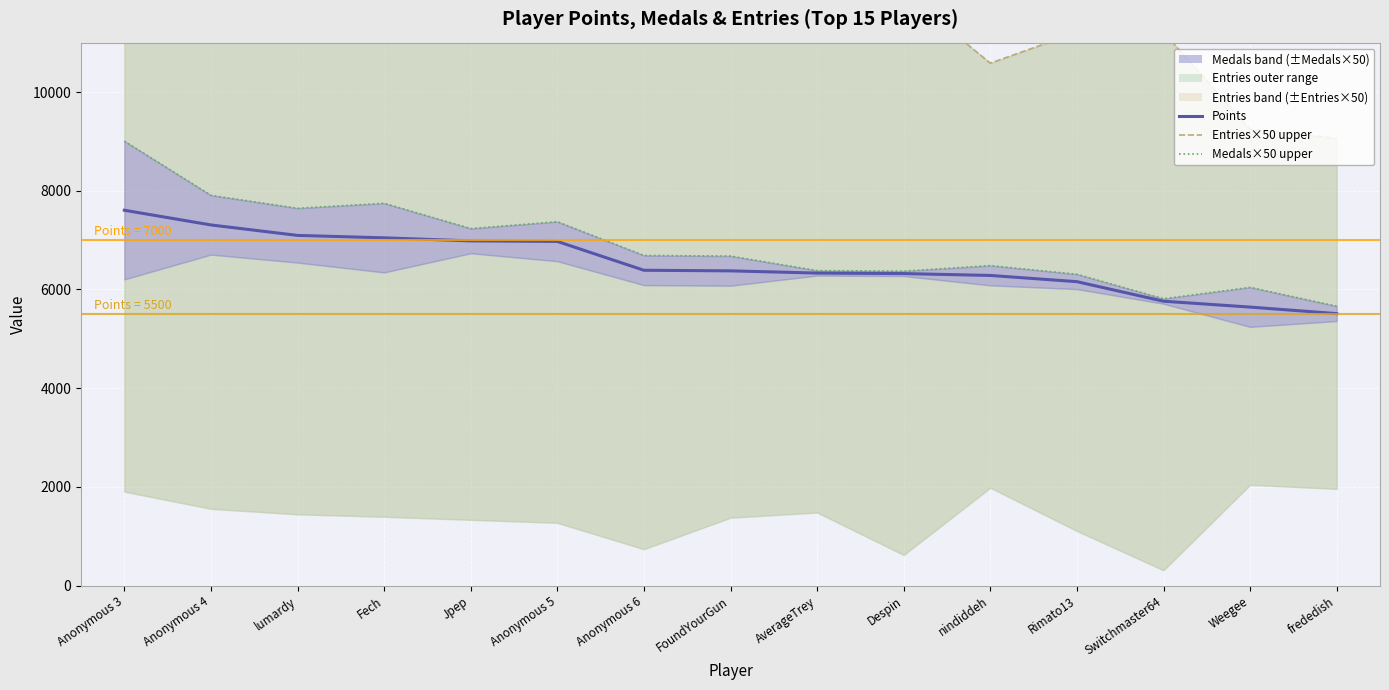

Reading left to right, list all the values displayed in this chart.

Points (median): Anonymous 3=7605	Anonymous 4=7307	lumardy=7095	Fech=7046	Jpep=6984	Anonymous 5=6973	Anonymous 6=6389	FoundYourGun=6377	AverageTrey=6332	Despin=6322	nindiddeh=6284	Rimato13=6158	Switchmaster64=5762	Weegee=5643	frededish=5511
Entries×50 upper: Anonymous 3=13305	Anonymous 4=13057	lumardy=12745	Fech=12696	Jpep=12634	Anonymous 5=12673	Anonymous 6=12039	FoundYourGun=11377	AverageTrey=11182	Despin=12022	nindiddeh=10584	Rimato13=11208	Switchmaster64=11212	Weegee=9243	frededish=9061
Medals×50 upper: Anonymous 3=9005	Anonymous 4=7907	lumardy=7645	Fech=7746	Jpep=7234	Anonymous 5=7373	Anonymous 6=6689	FoundYourGun=6677	AverageTrey=6382	Despin=6372	nindiddeh=6484	Rimato13=6308	Switchmaster64=5812	Weegee=6043	frededish=5661